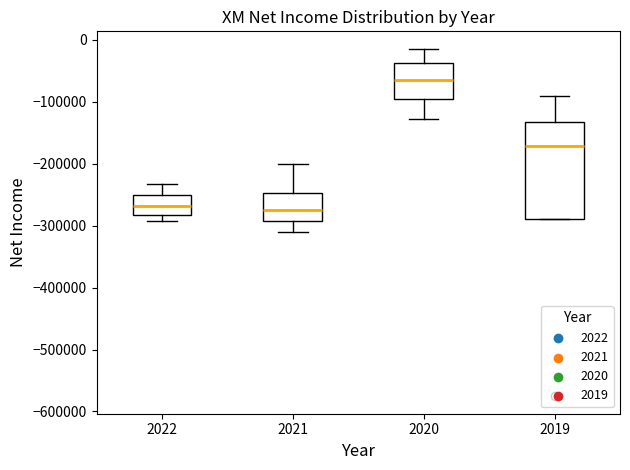

Reading left to right, read every box against the y-axis: the position of its median line, the range the box covers, and the ends of its whiskers. The values are not printed on the chart, so give them approximately, as read against the axis.

2022: median -270000, box -280000 to -250000, whiskers -290000 to -230000
2021: median -270000, box -290000 to -250000, whiskers -310000 to -200000
2020: median -70000, box -100000 to -40000, whiskers -130000 to -10000
2019: median -170000, box -290000 to -130000, whiskers -290000 to -90000